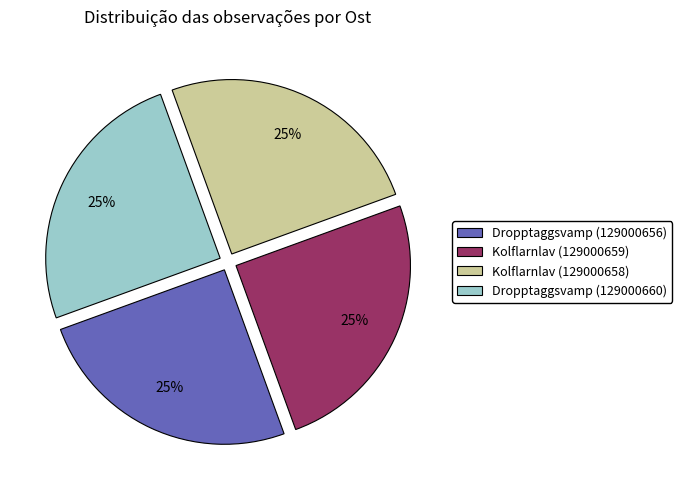

Is Kolflarnlav (129000659) the majority of the pie?

No